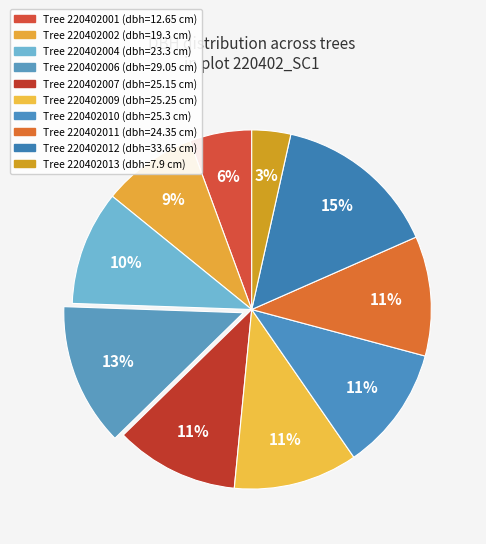

Is there any slice that represents more than half of the pie?

No